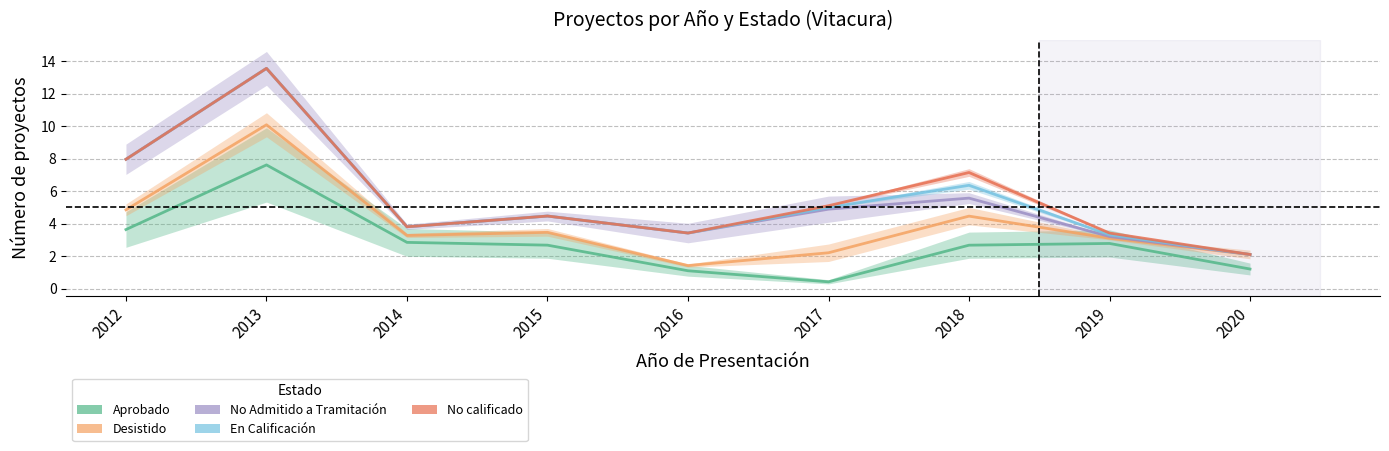

What is the spread (max minus min) of values at 2014?

1.0